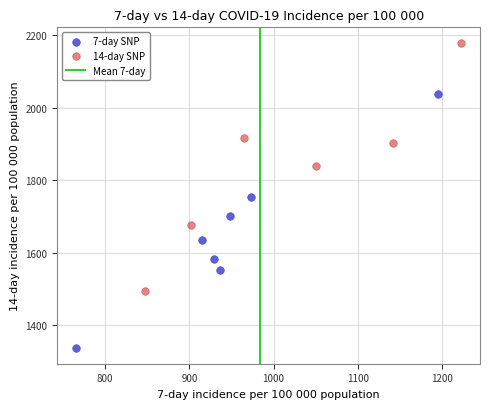

Which series reaches the minimum Y coordinate?

7-day SNP